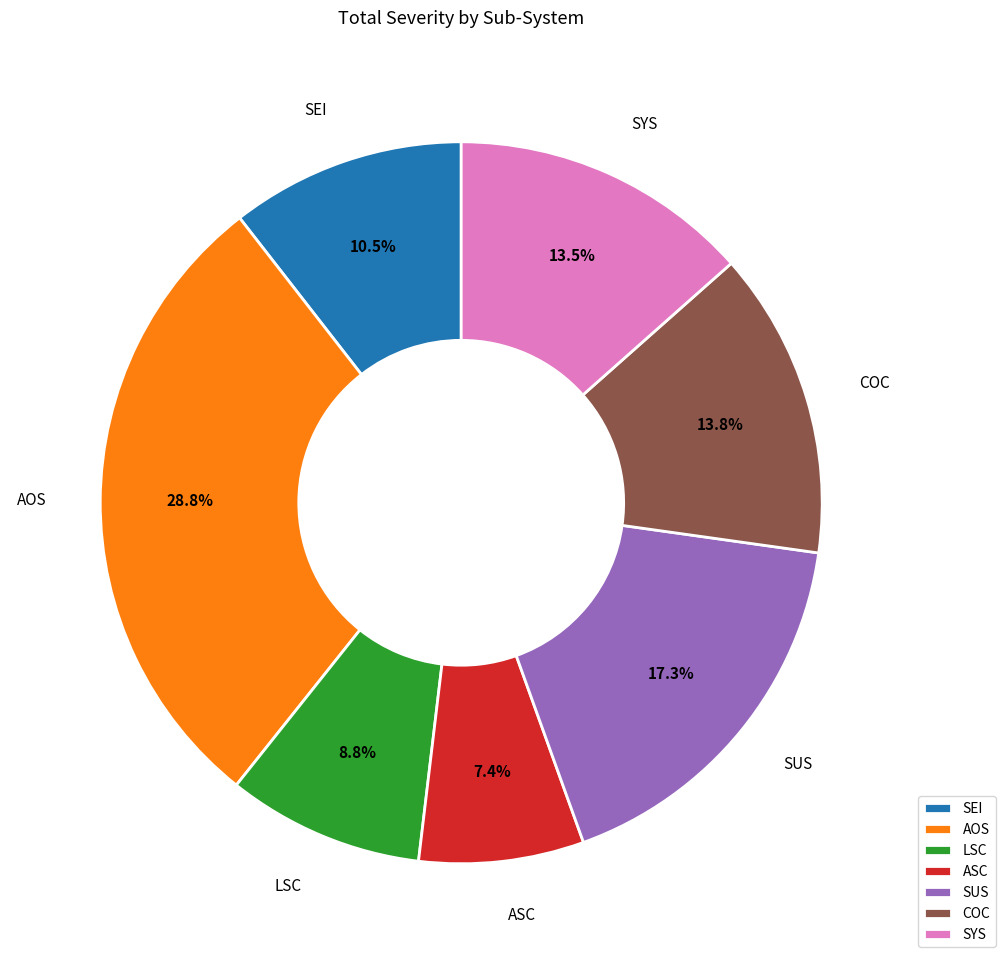

To the nearest percent, what is the average slice percentage?

14%